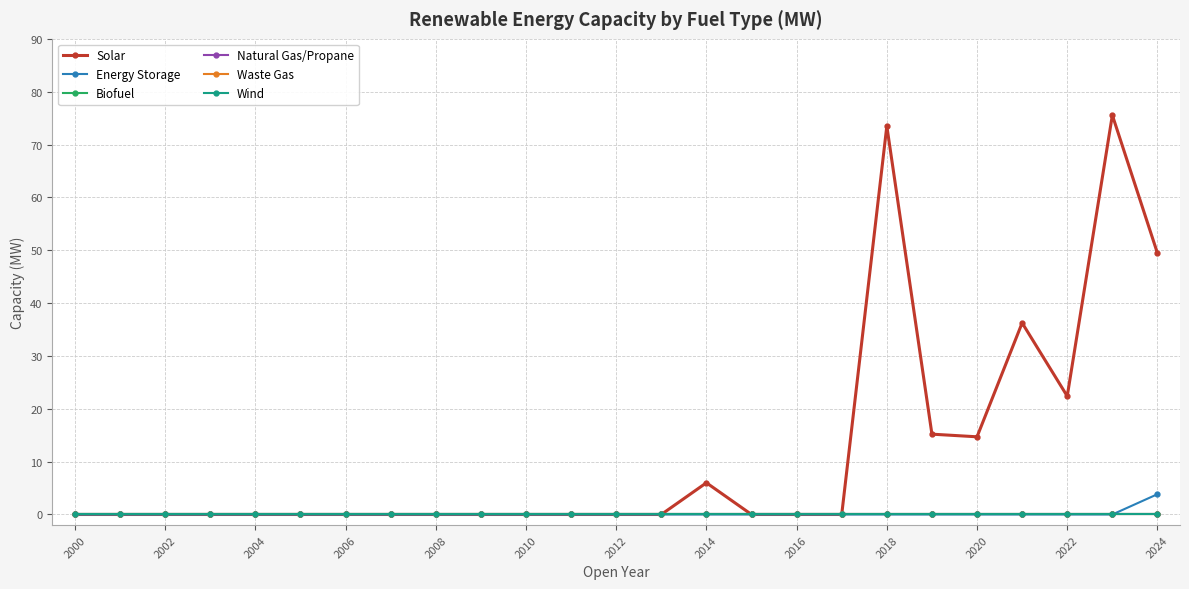

True or false: Solar and Energy Storage cross at least once.

False